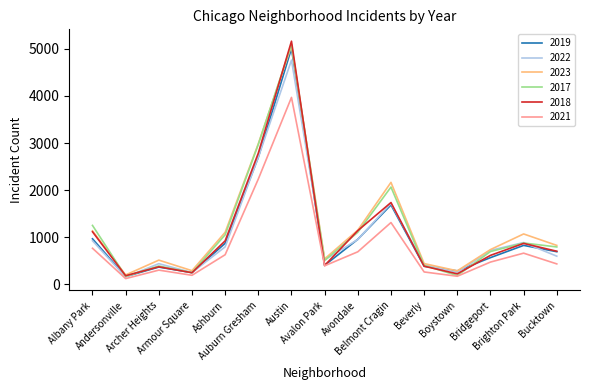

The 2021 series shows 456 at Beverly. True or false?

False